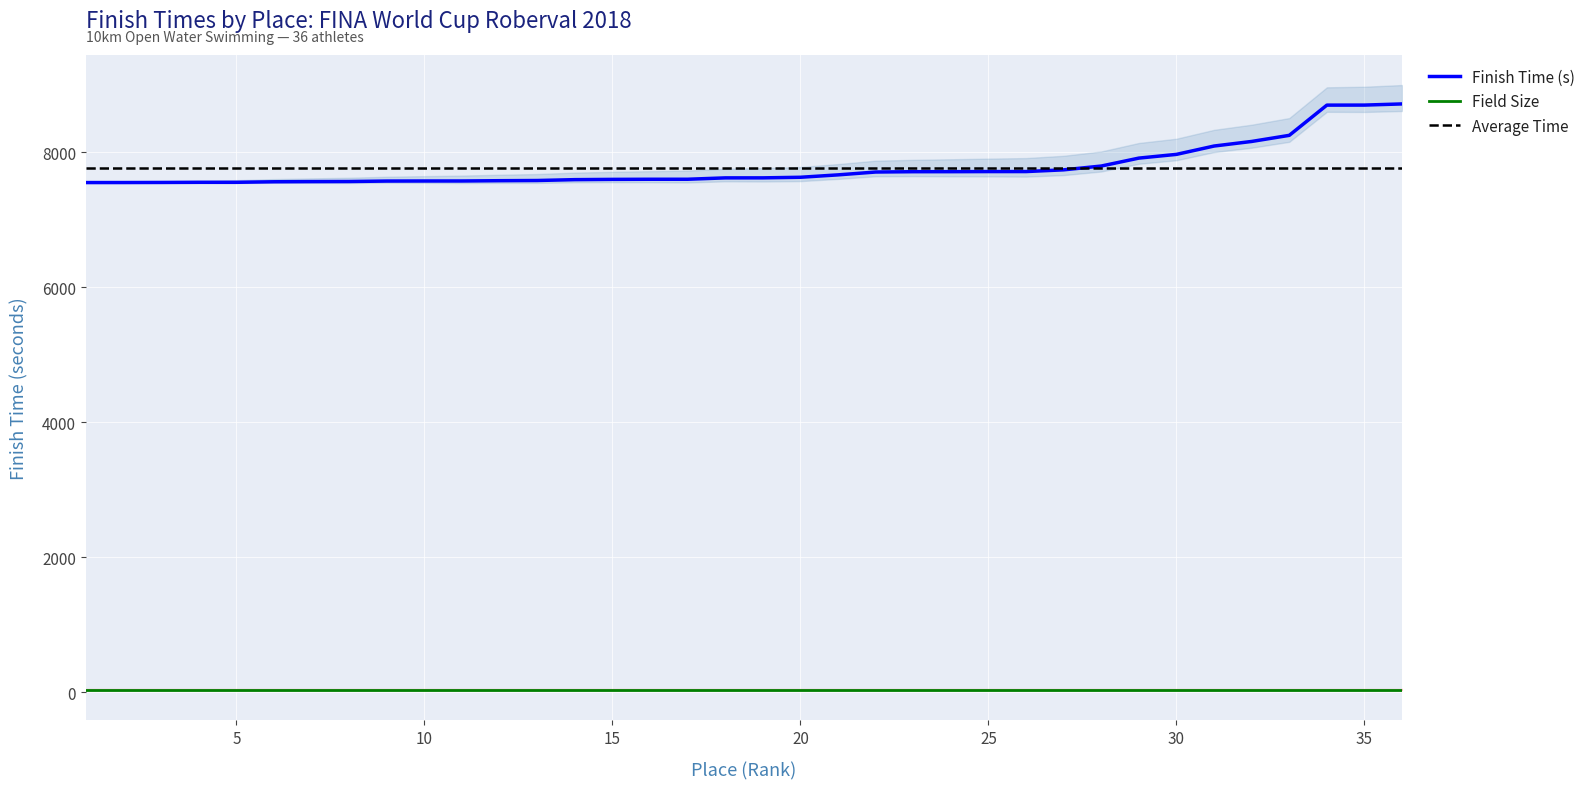

At how many categories does at least one series exceed 6534?

36